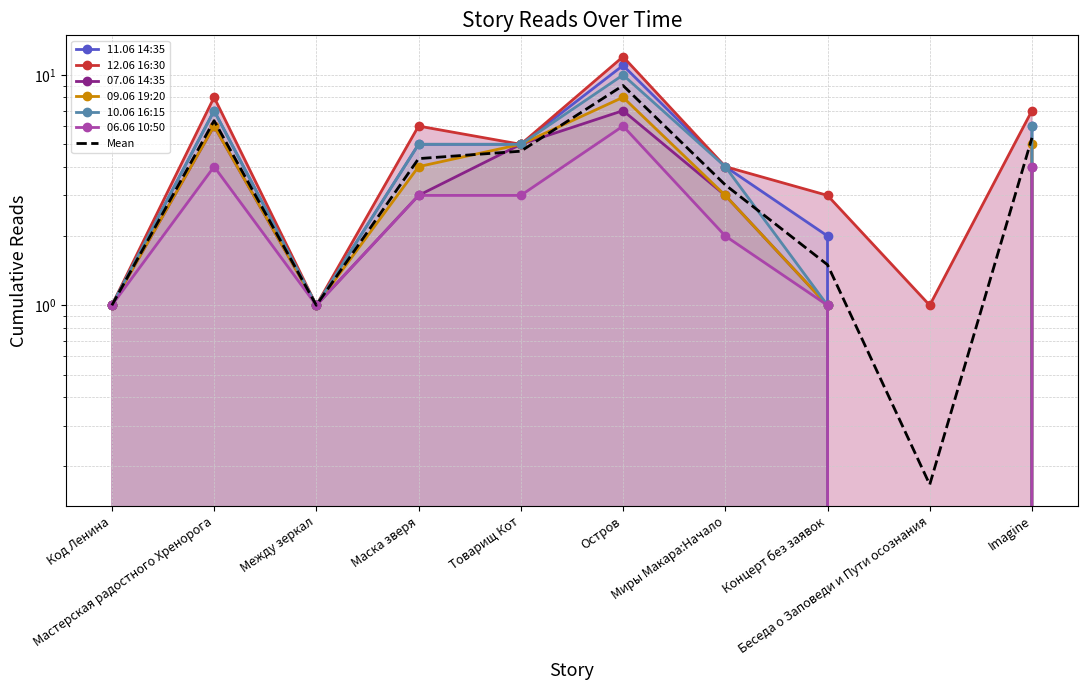

How many data points in 06.06 10:50 are above 3?

3